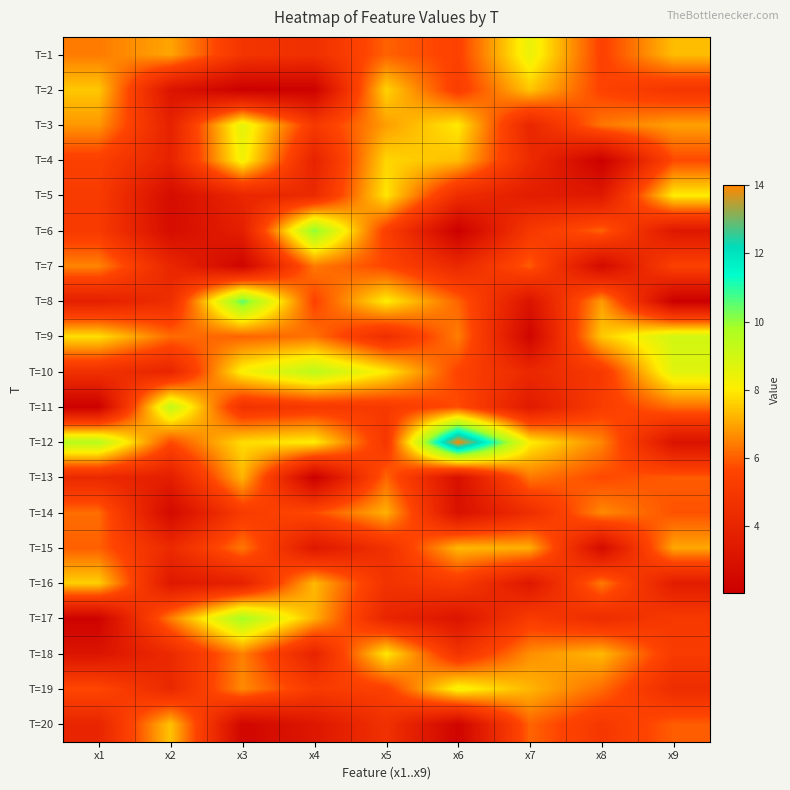

How many series are shown in this chart?

20